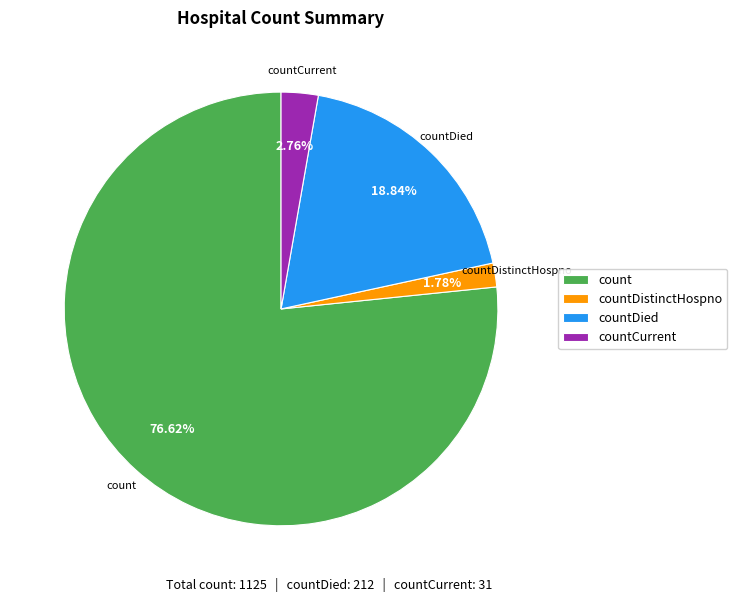

Is count the majority of the pie?

Yes